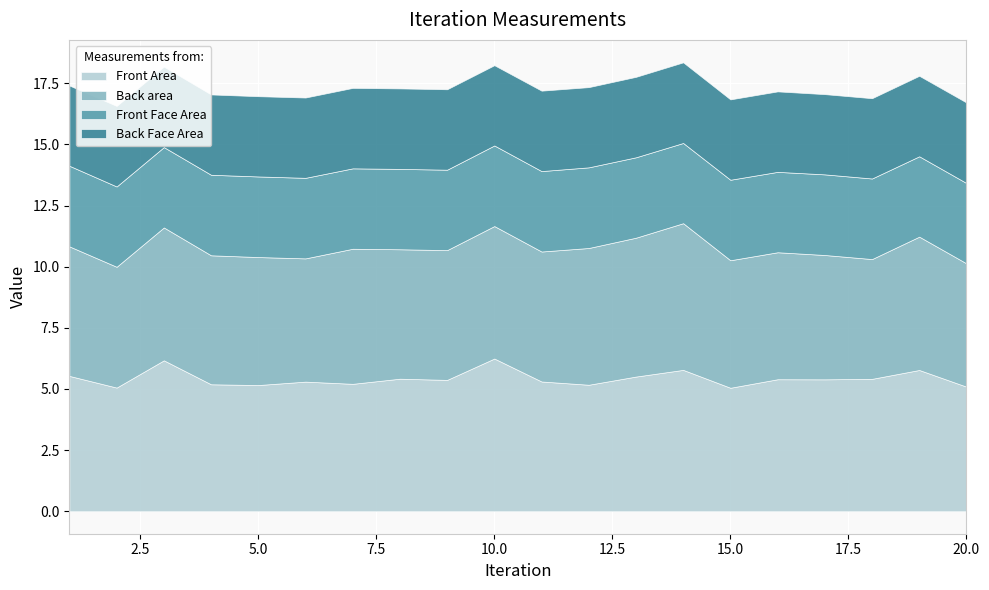

True or false: Back Face Area has more than 1 points higher than both neighbors.

True